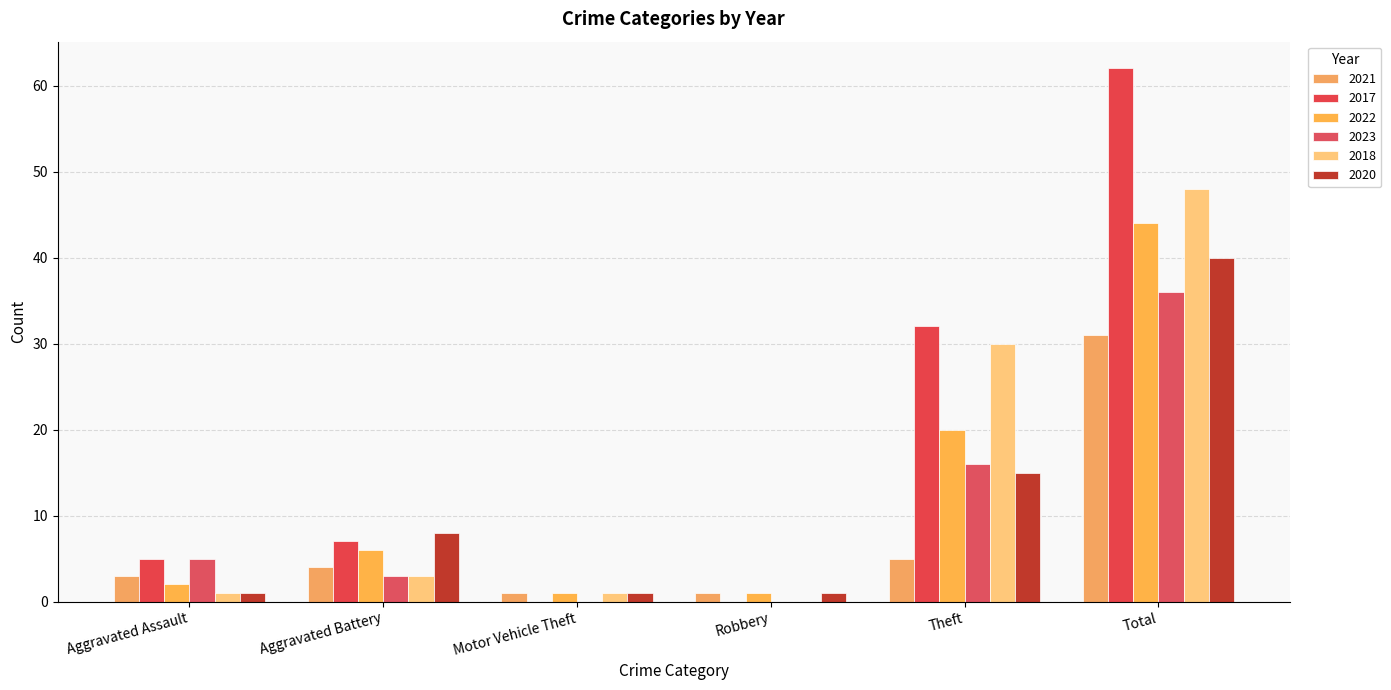

At how many categories does at least one series exceed 6?

3